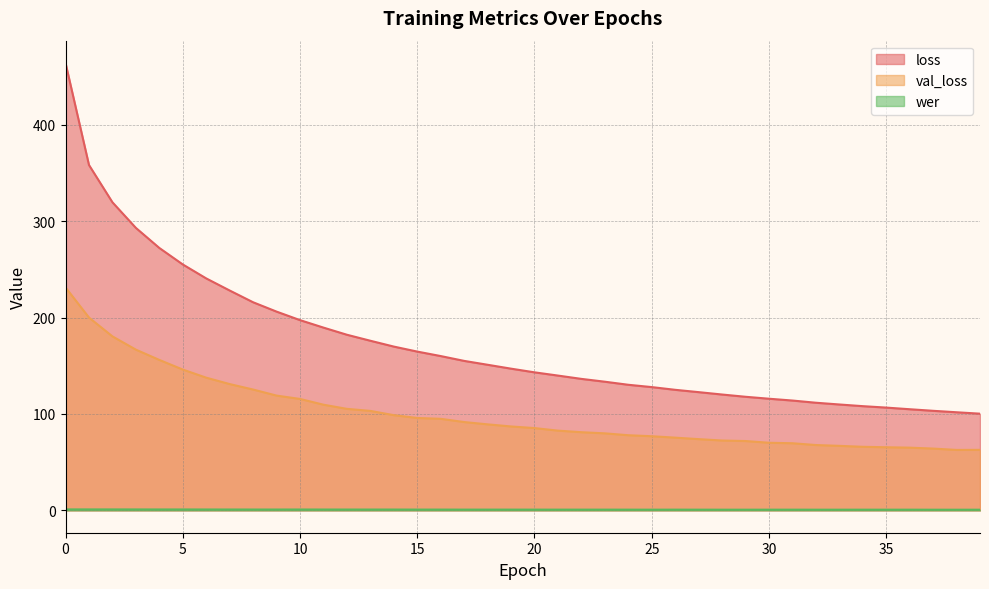

List the labels in order of loss value, smallest first.

39, 38, 37, 36, 35, 34, 33, 32, 31, 30, 29, 28, 27, 26, 25, 24, 23, 22, 21, 20, 19, 18, 17, 16, 15, 14, 13, 12, 11, 10, 9, 8, 7, 6, 5, 4, 3, 2, 1, 0